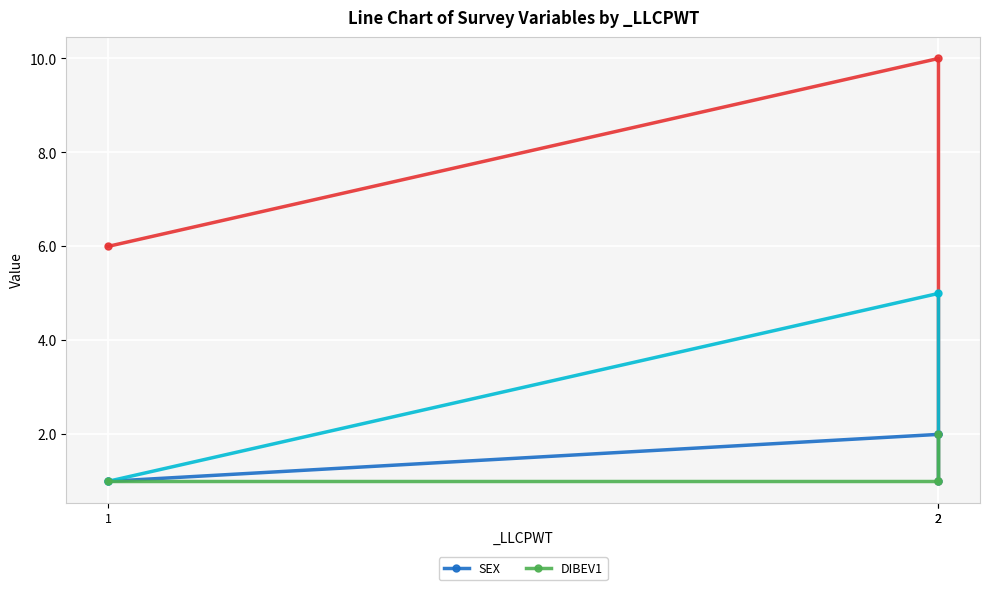

What is the sum of the DIBEV1 values at 2 and 1?

3